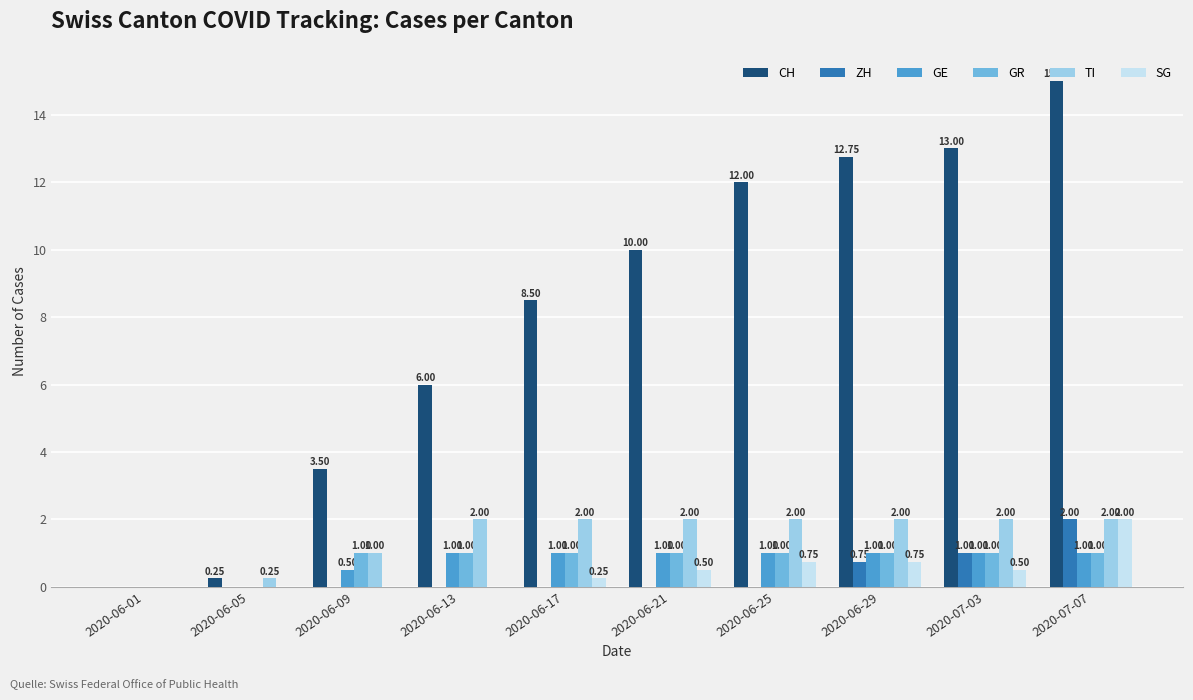

What is the sum of the CH values at 2020-06-29 and 2020-06-13?

18.8